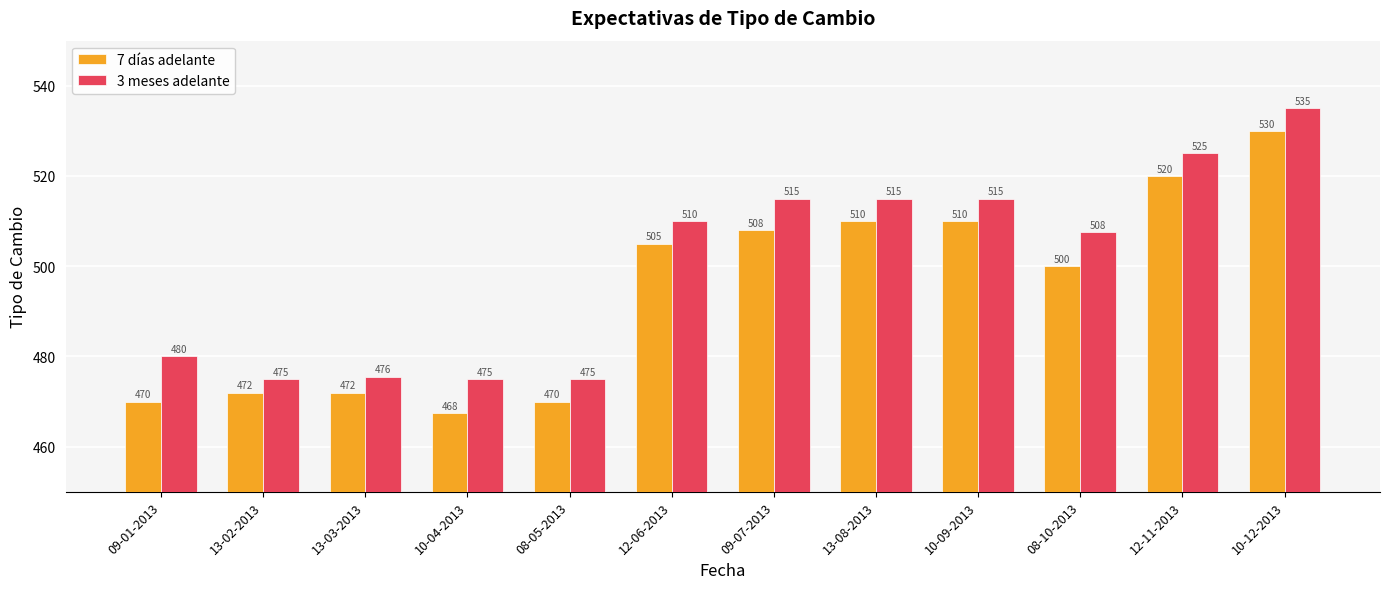

What is the difference between the second highest and minimum values in the 7 días adelante series?

52.5